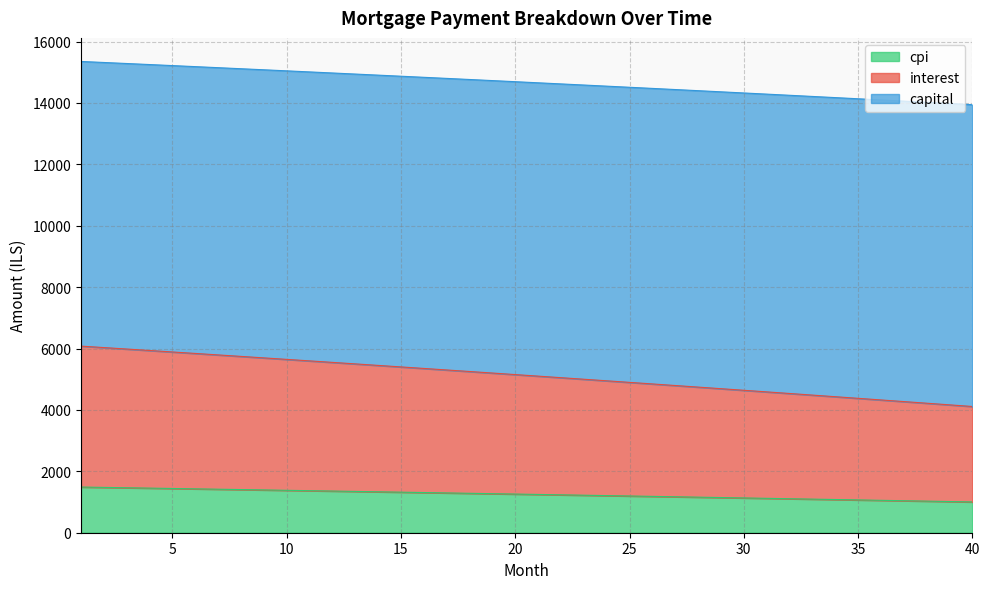

What is the minimum value for cpi?

1002.8